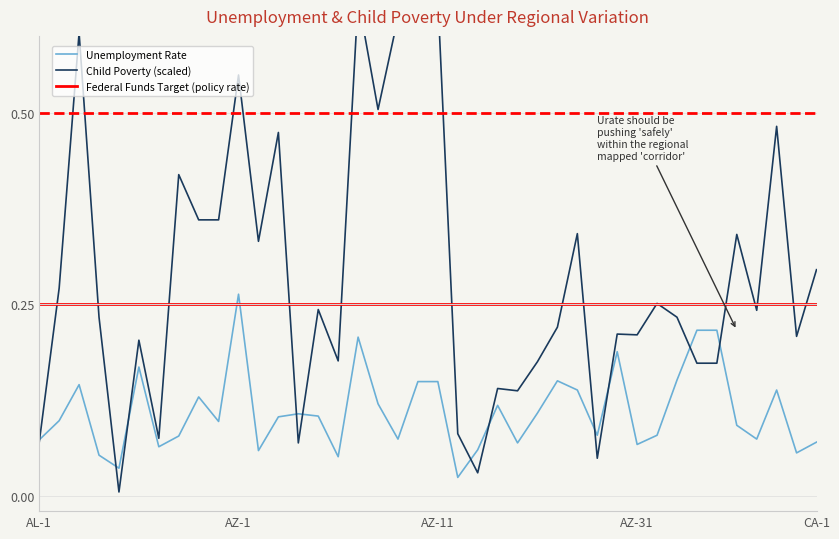

At which category is the sum across all series the highest?

16